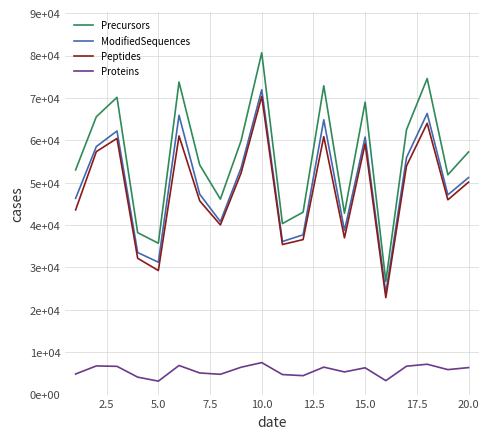

What are all the series names shown in the legend?

Precursors, ModifiedSequences, Peptides, Proteins